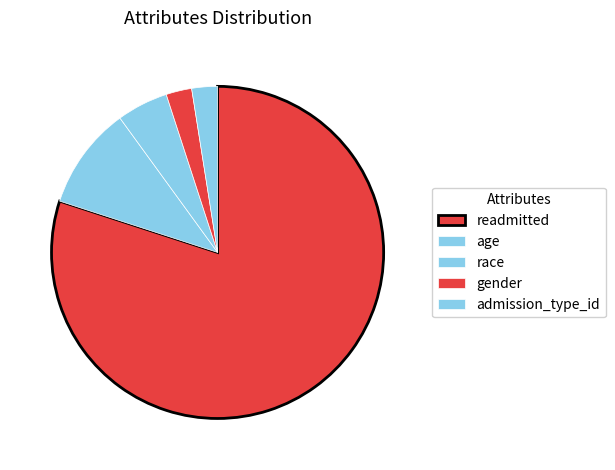

Count the number of slices in the pie.

5